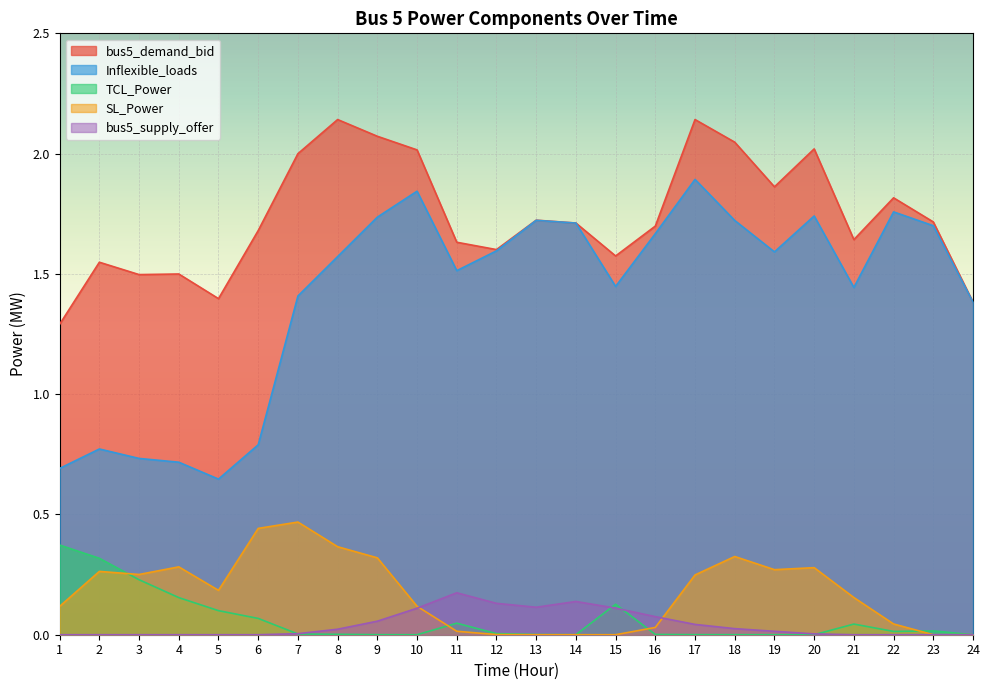

The bus5_demand_bid series shows 1.6 at 21. True or false?

True